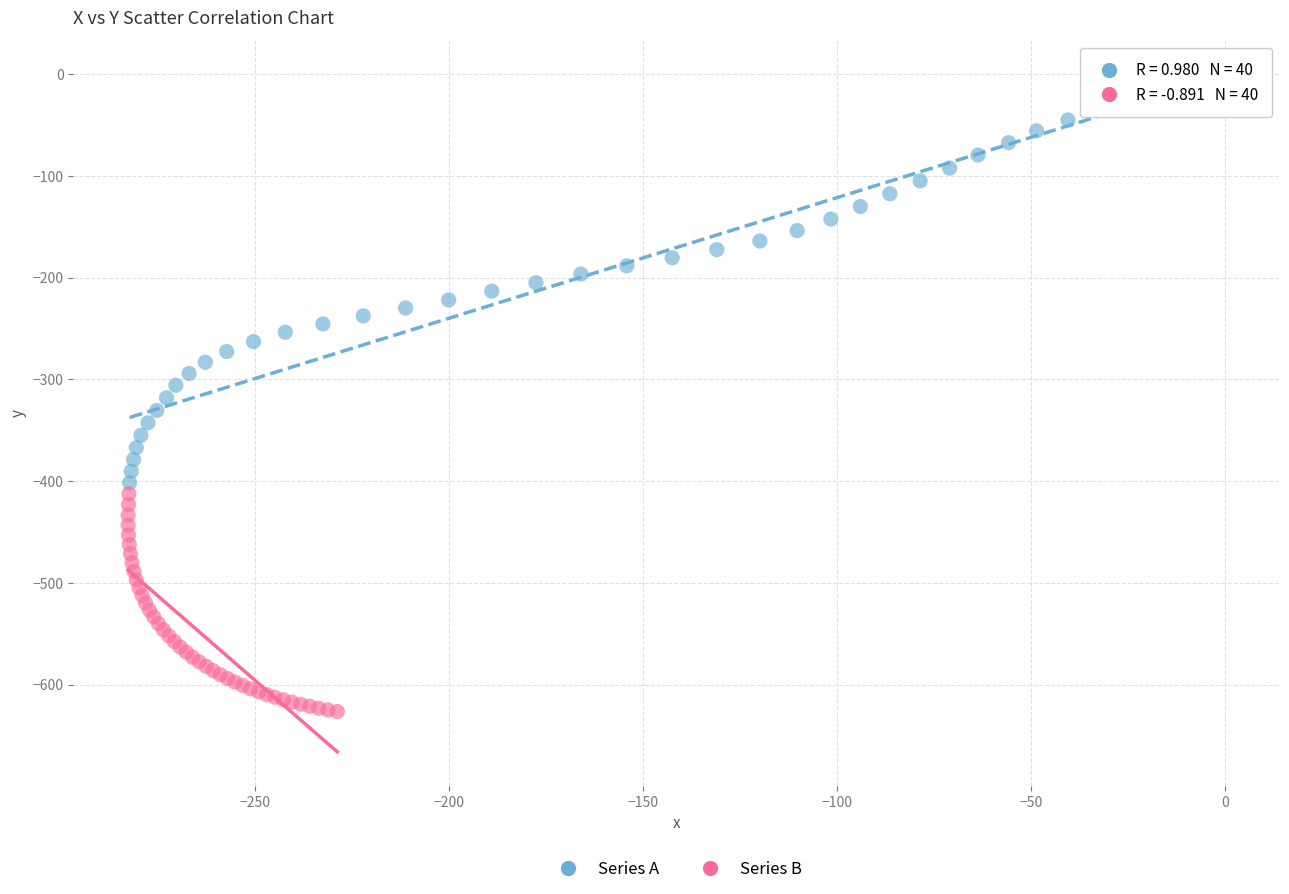

Which series has the widest spread of Y values?

Series A